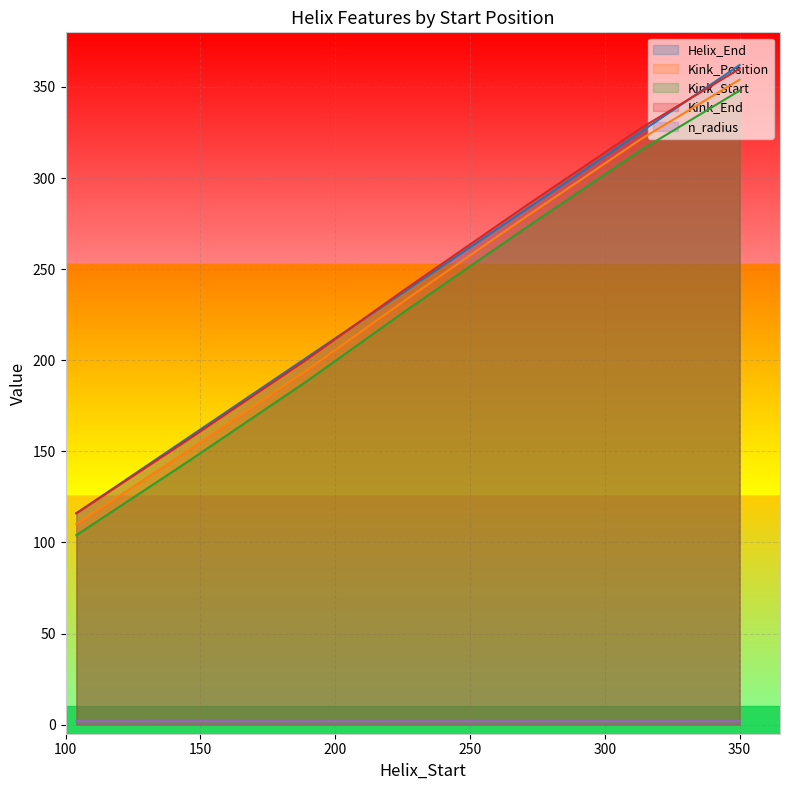

Where is Kink_Position nearest to the value 232?

226